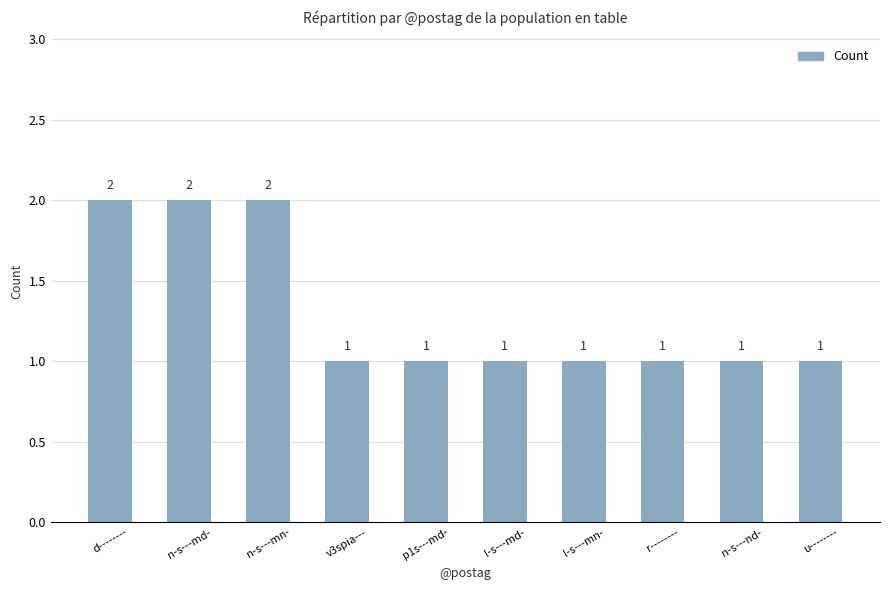

Approximately how many times larger is the value at l-s---md- compared to n-s---md-?

0.5